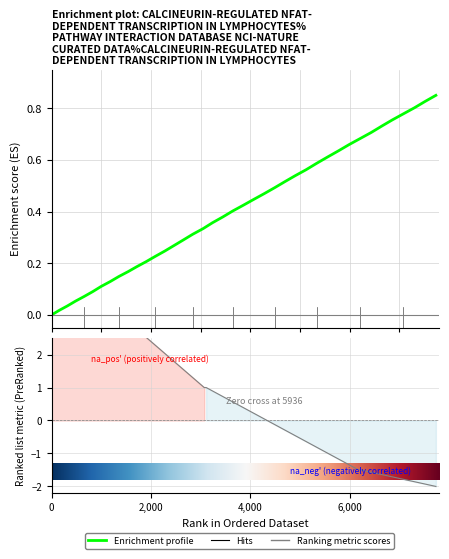

True or false: the data has more than 0 interior local peaks.

False